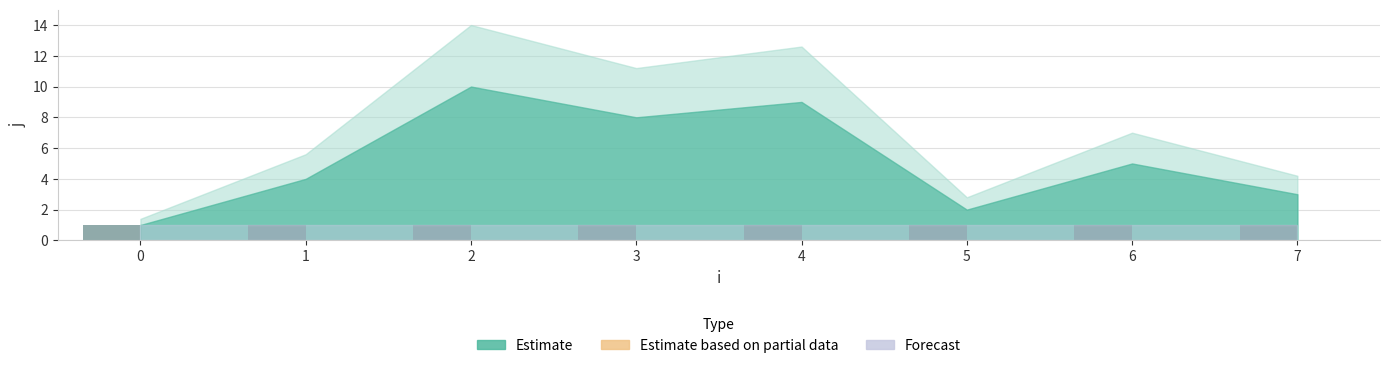

What is the maximum value shown in the chart?

10